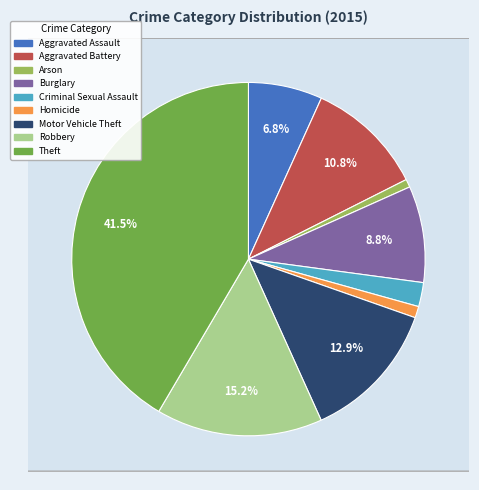

What is the ratio of the value at Homicide to the value at Robbery?

0.1